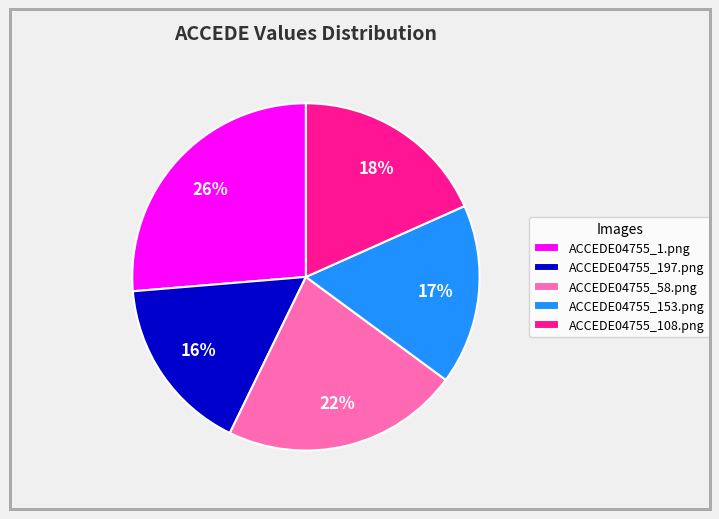

To the nearest percent, what is the difference between the largest and smallest slice percentages?

10%